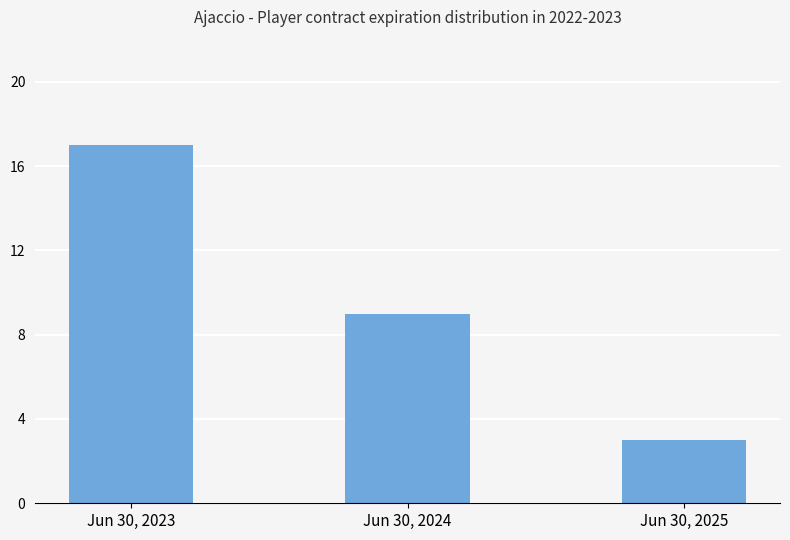

What is the sum of the values at Jun 30, 2023 and Jun 30, 2025?

20